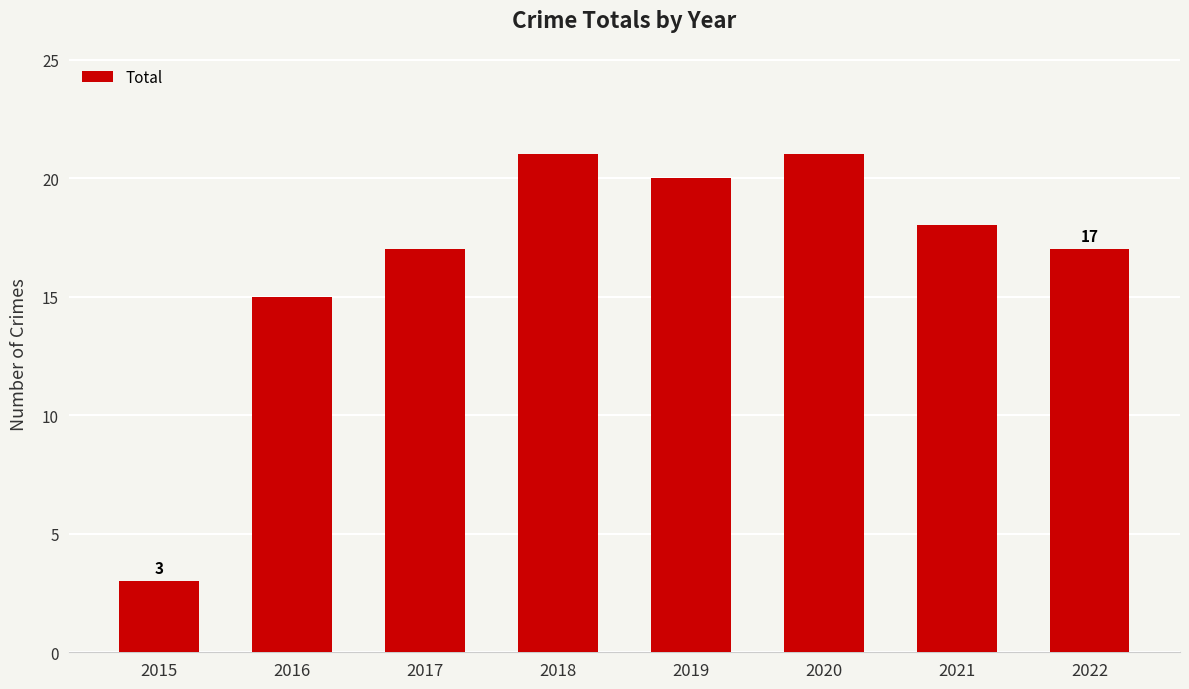

Does the chart contain any negative values?

No